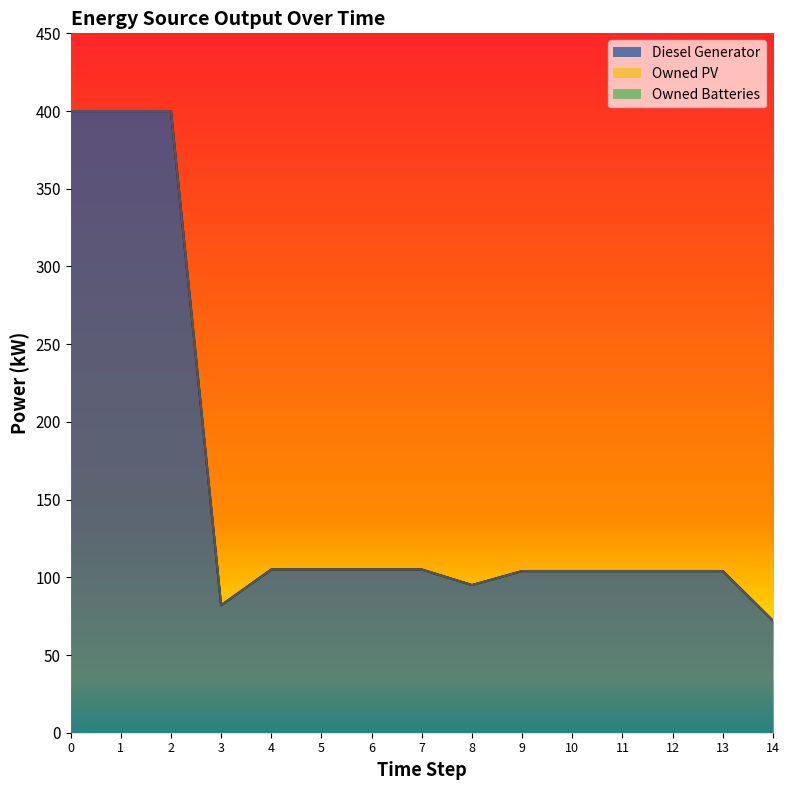

Between 9 and 10, which series saw the biggest shift?

Diesel Generator